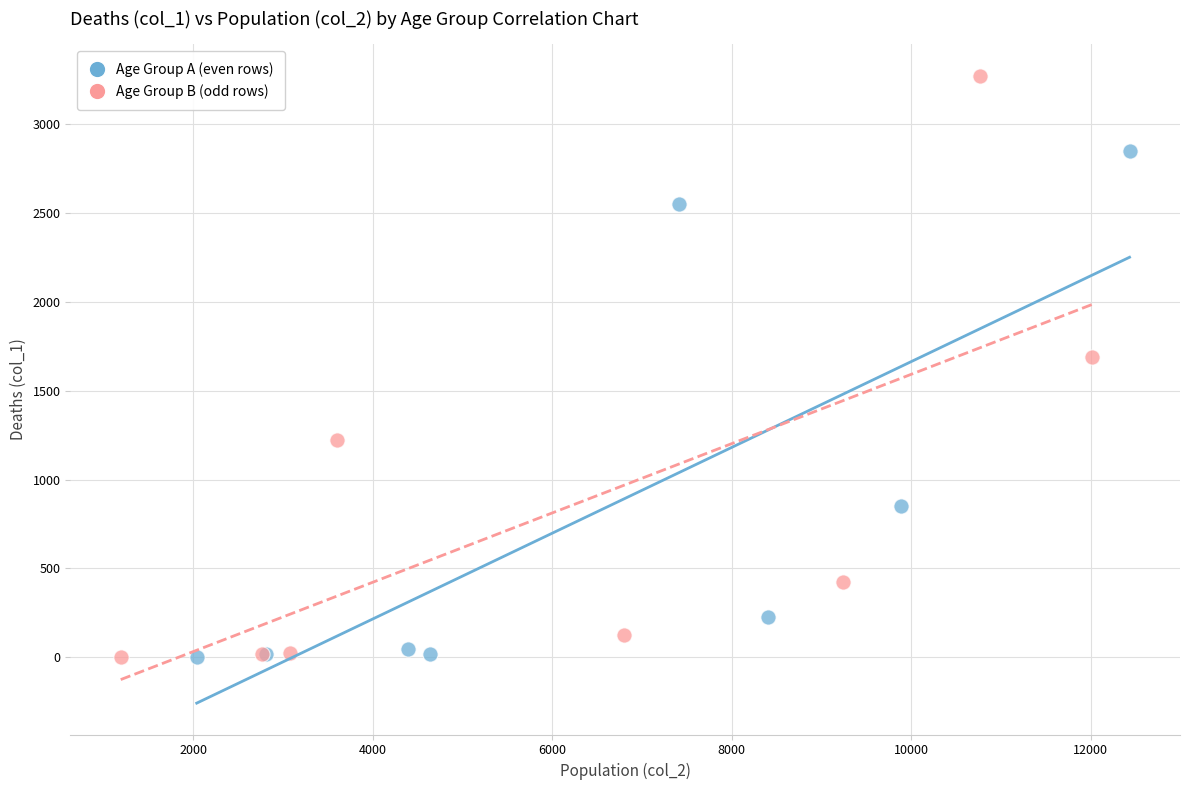

Which series contains the highest Y value?

Age Group B (odd rows)